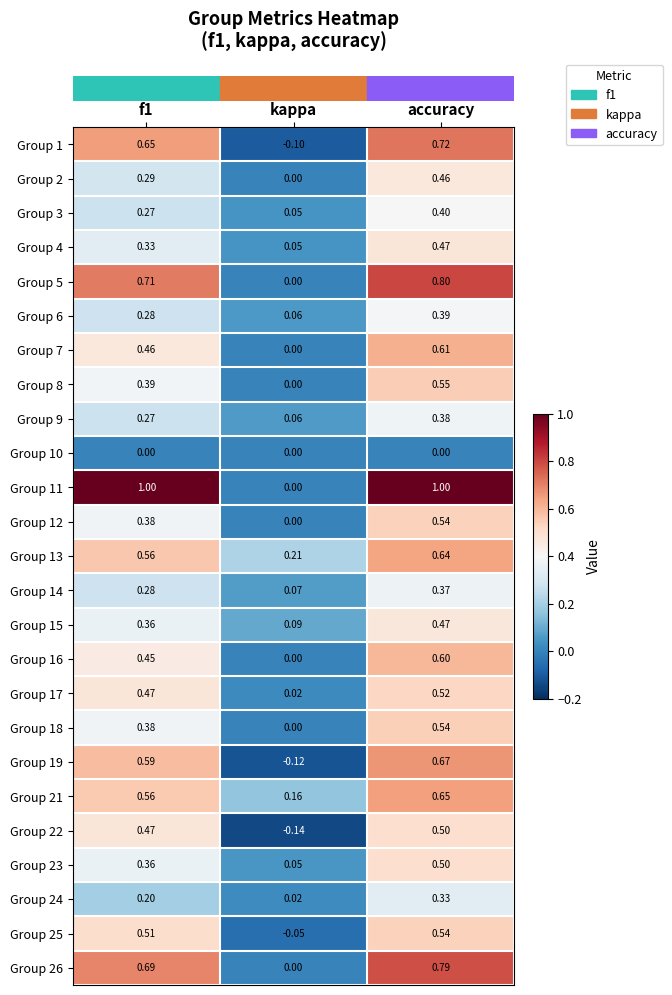

Which series has the largest range (max minus min)?

Group 11